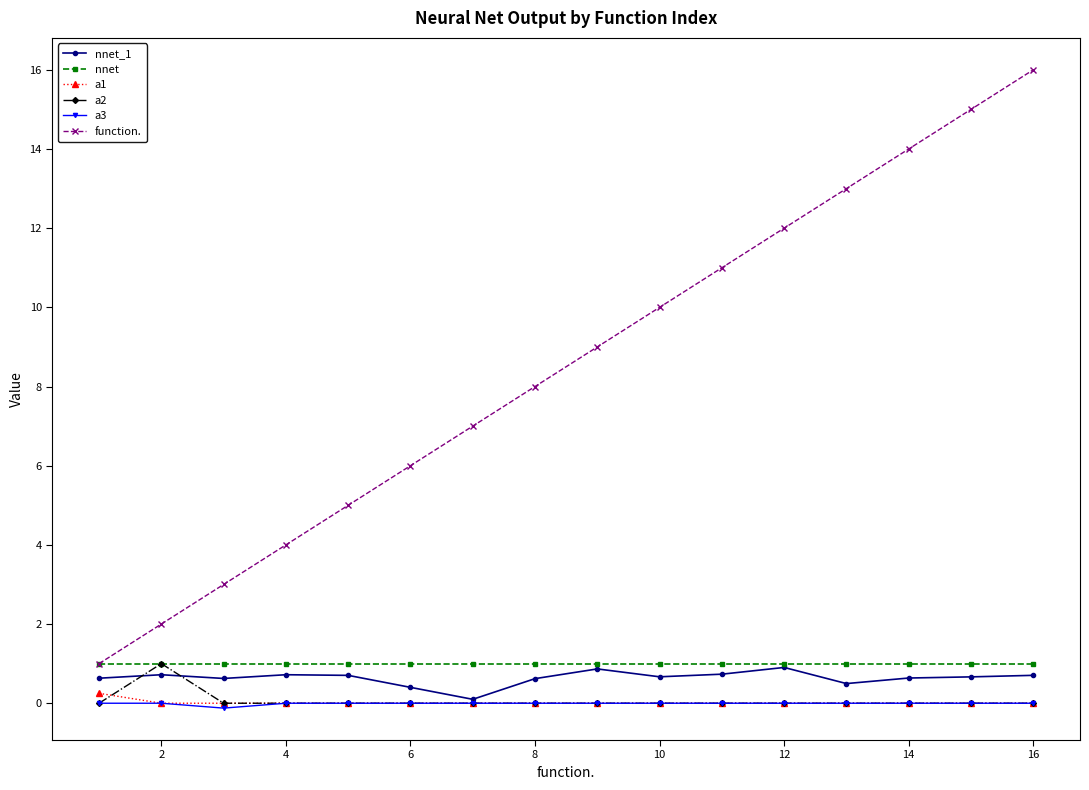

Which series has the largest total across all categories?

function.